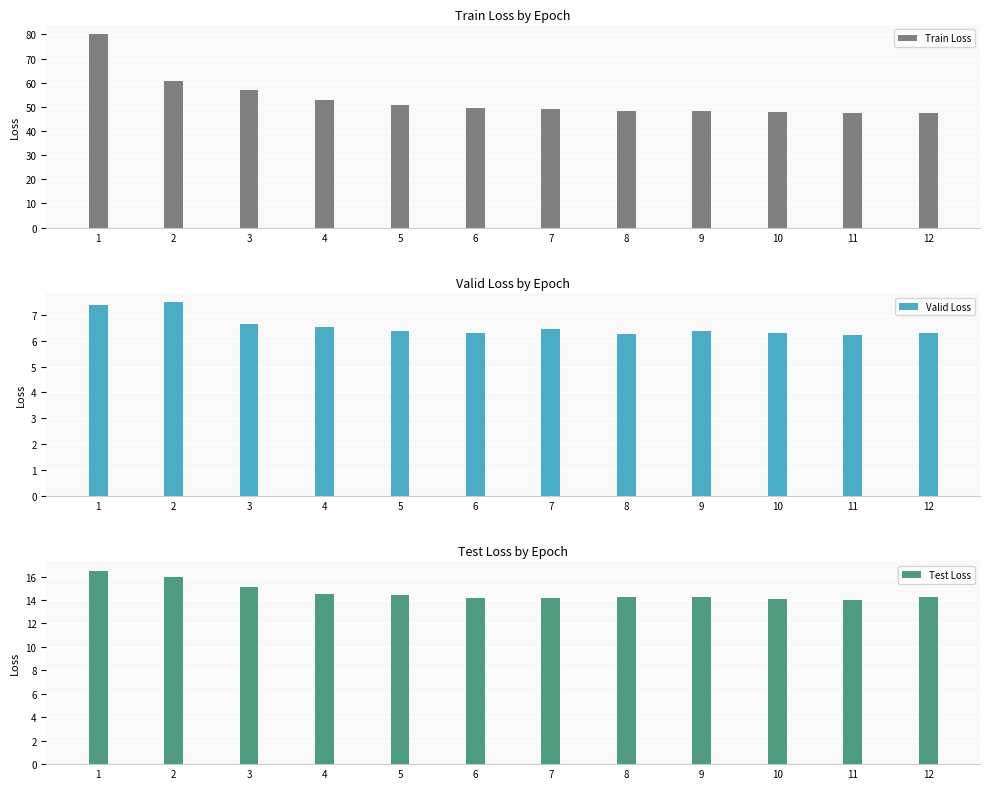

At how many categories does at least one series exceed 70?

1